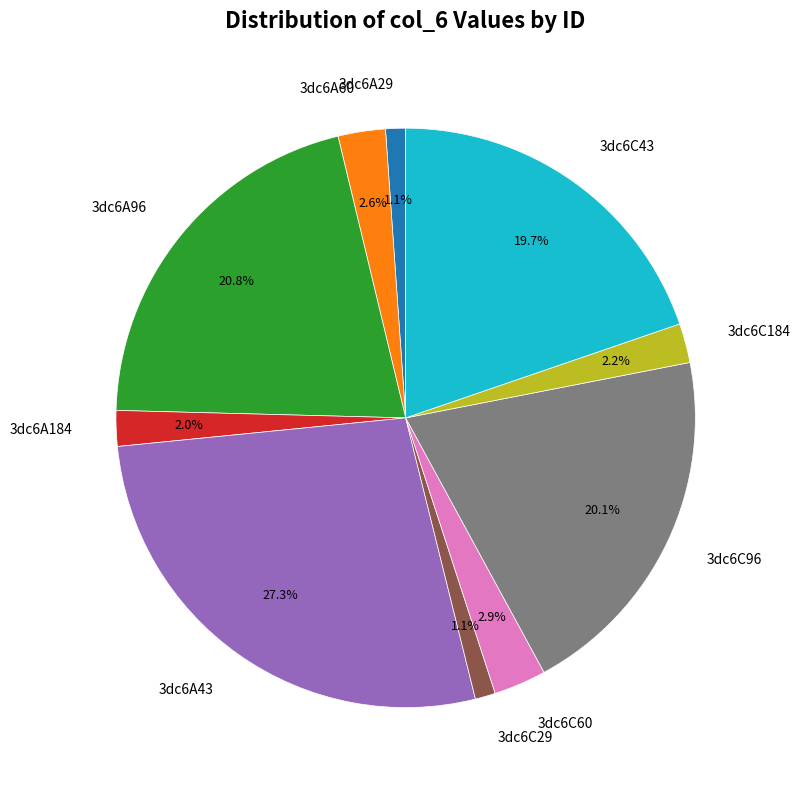

To the nearest percent, what is the difference between the 3dc6C43 and 3dc6C60 slice percentages?

17%